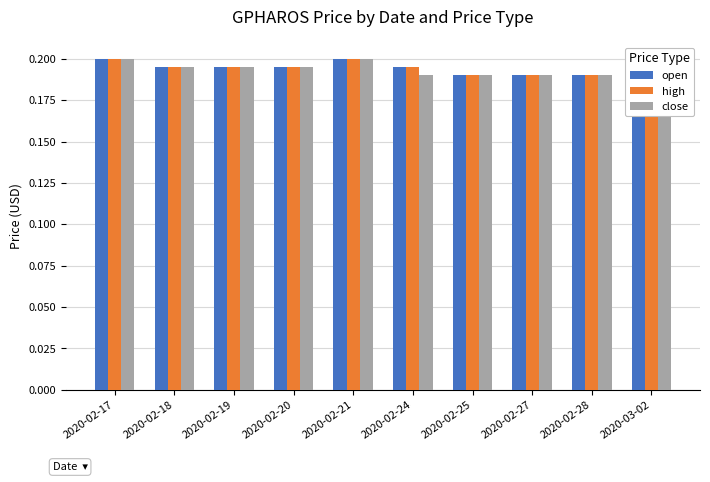

How many bars are there in each group?

3